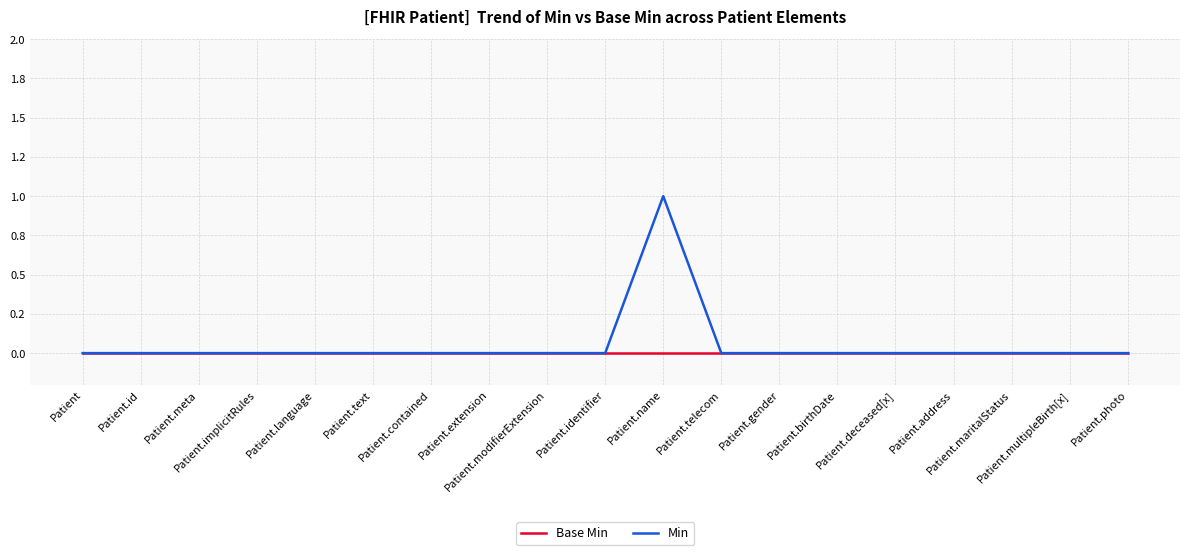

Where is Base Min nearest to the value 0?

Patient